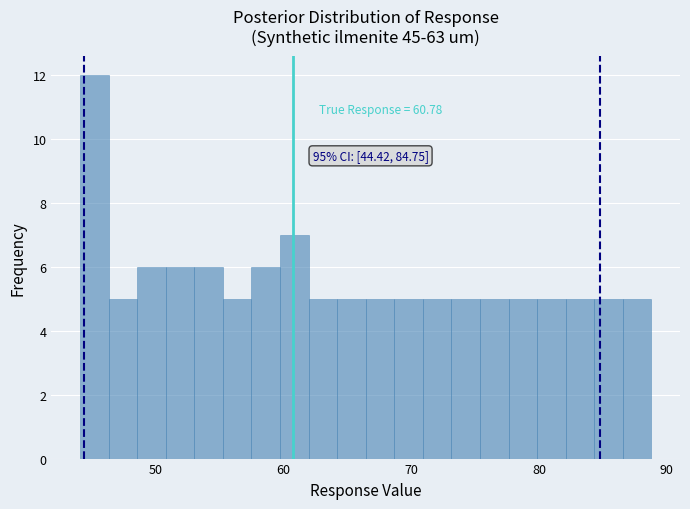

Around what value on the x-axis is the tallest bar? Give the approximate position of its centre, as read against the axis.

45